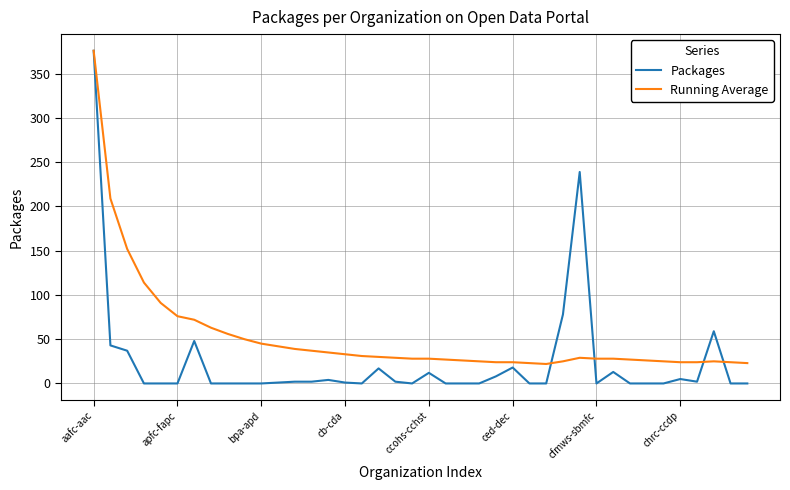

Which series has the widest spread of values?

Packages